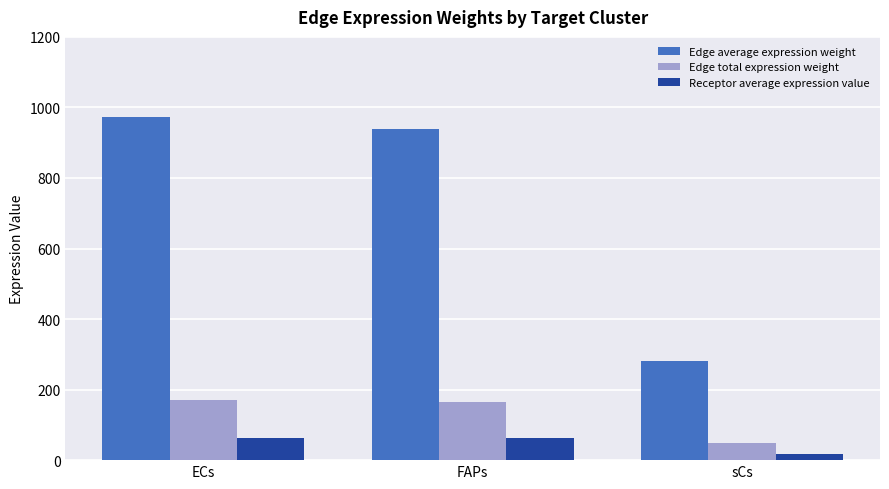

What is the value of the Receptor average expression value bar at the 2nd from the left?

61.6